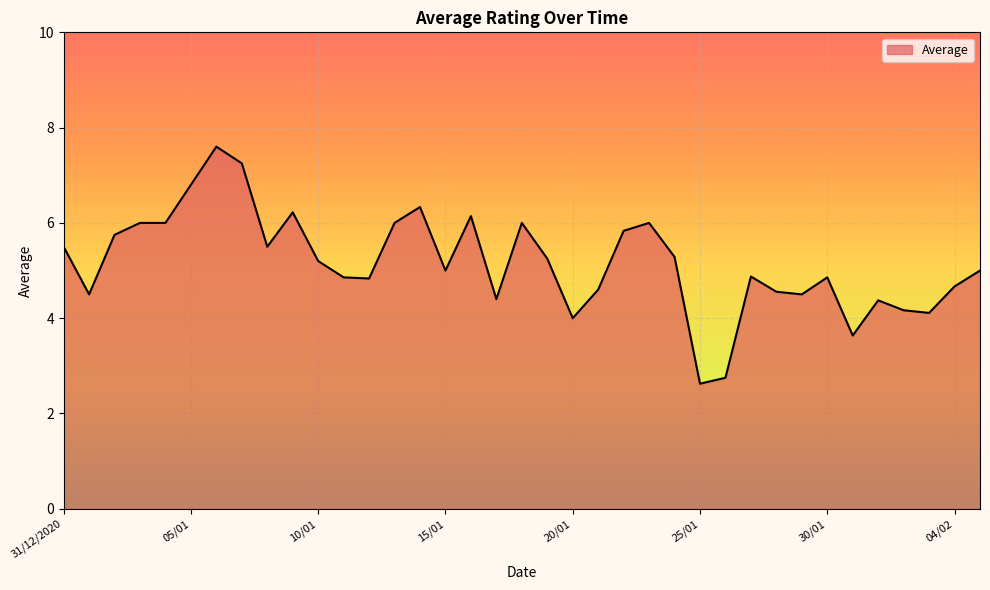

How many lines are shown in the chart?

1